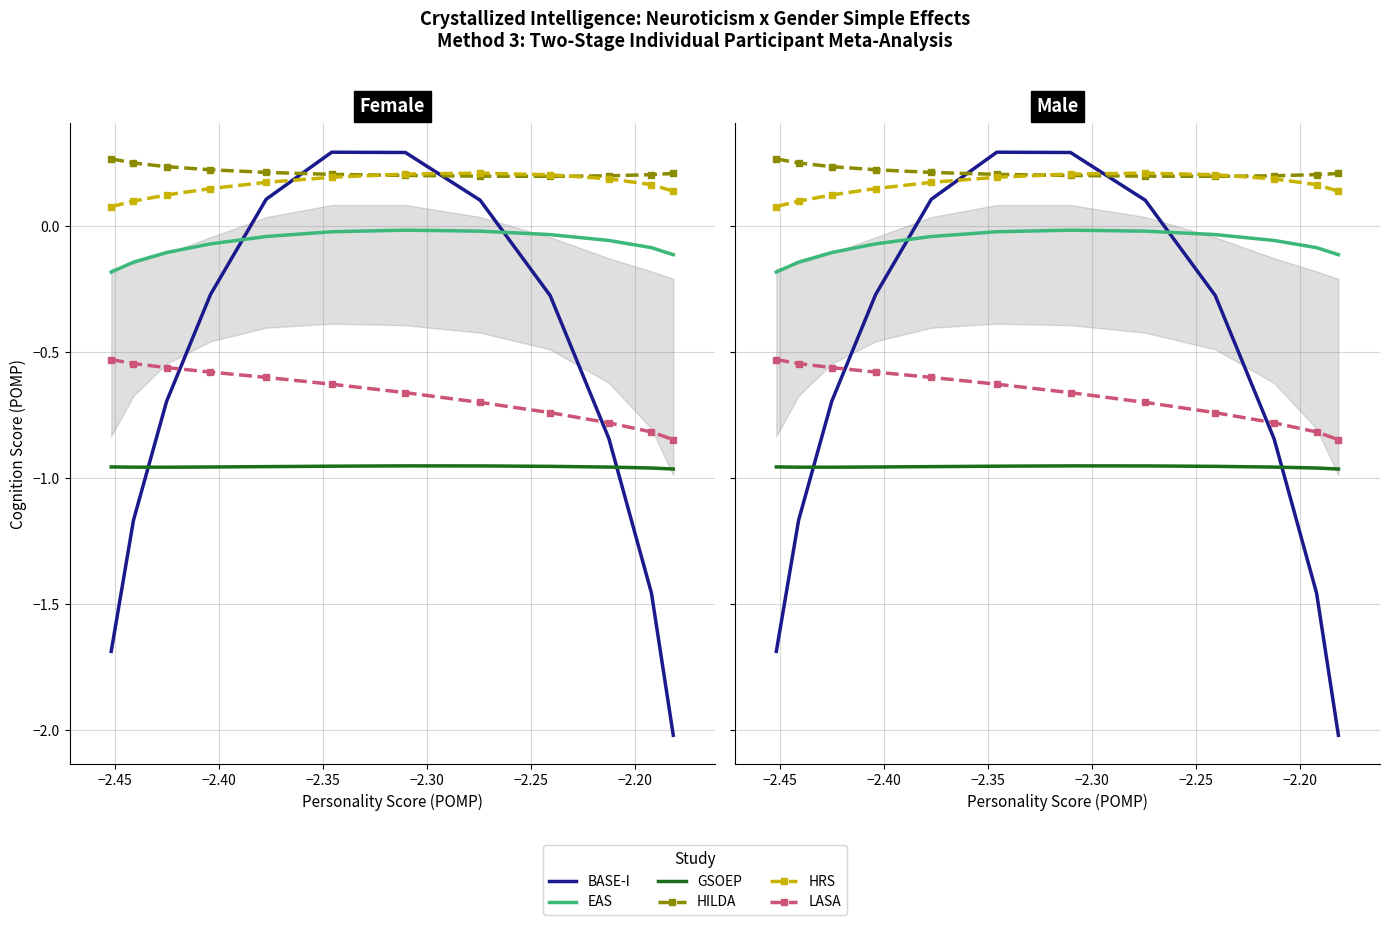

Which series has the largest range (max minus min)?

BASE-I